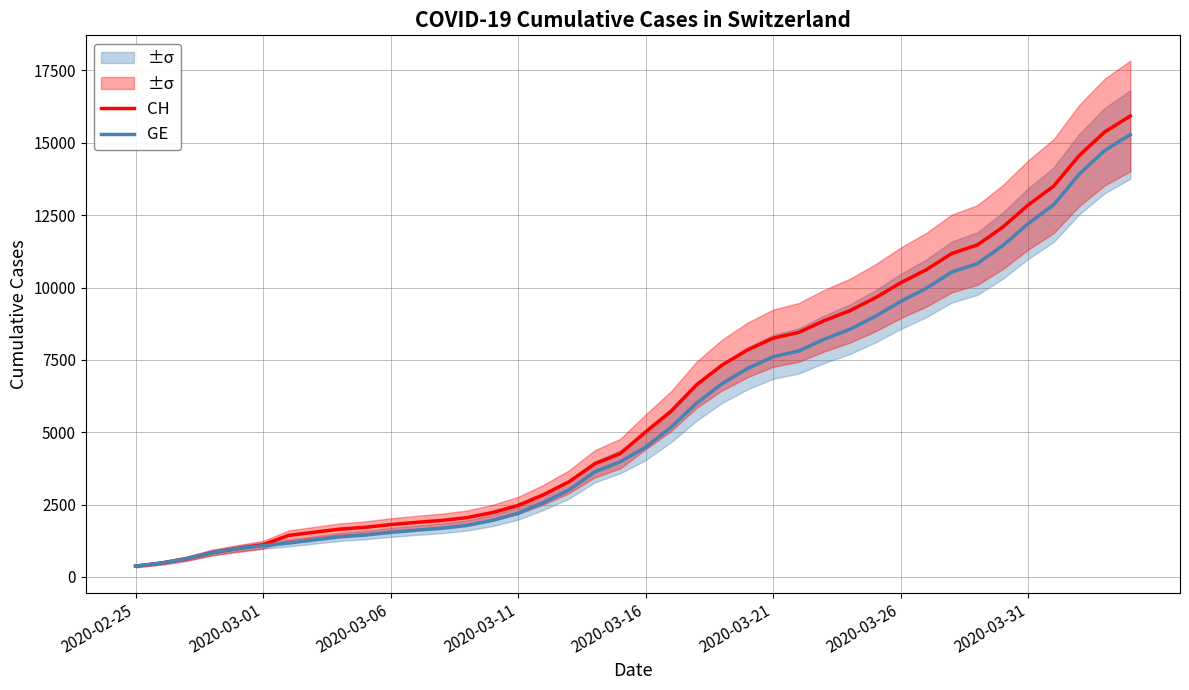

True or false: CH has a value of 12086 at 34.

True